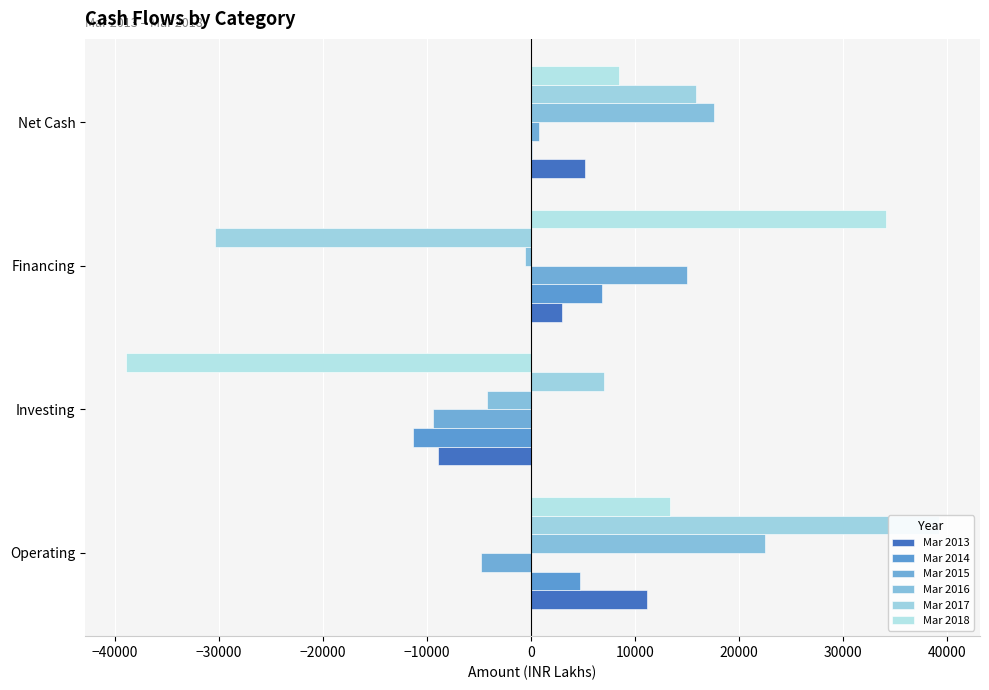

How many groups of bars are there?

4